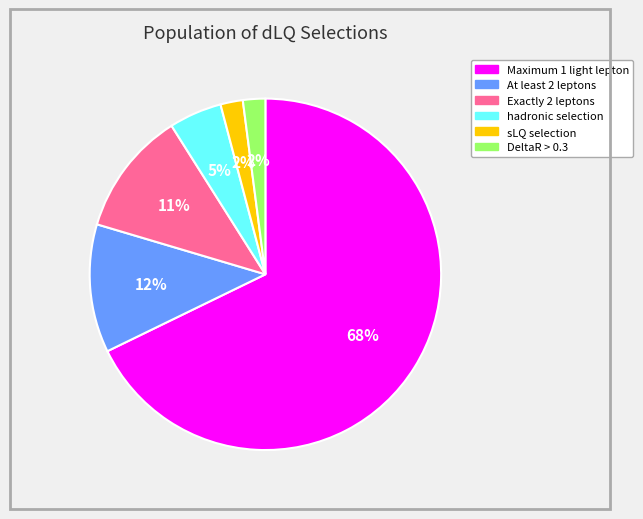

To the nearest percent, what is the difference between the largest and smallest slice percentages?

66%